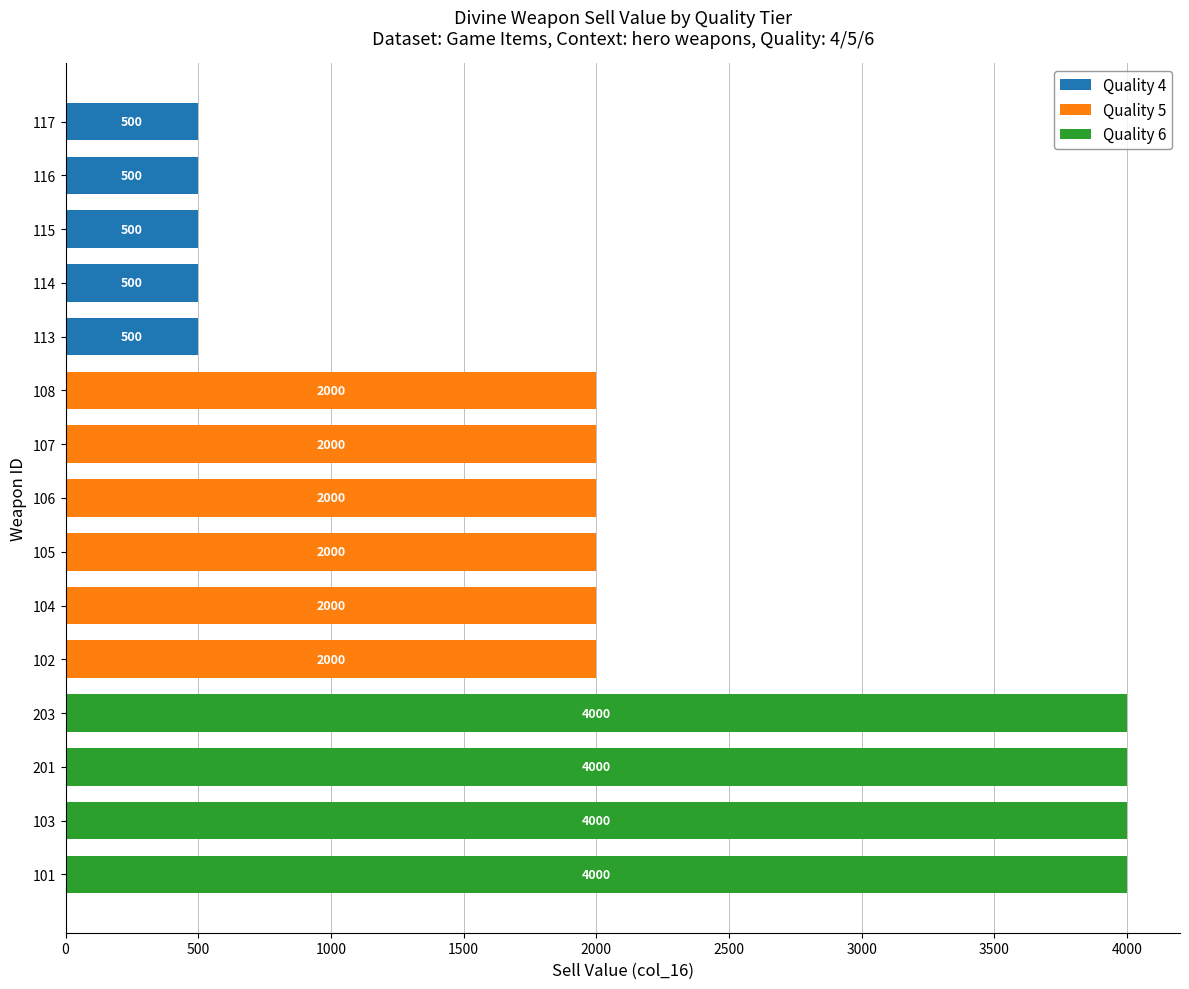

What is the total value across all series at 106?

2000